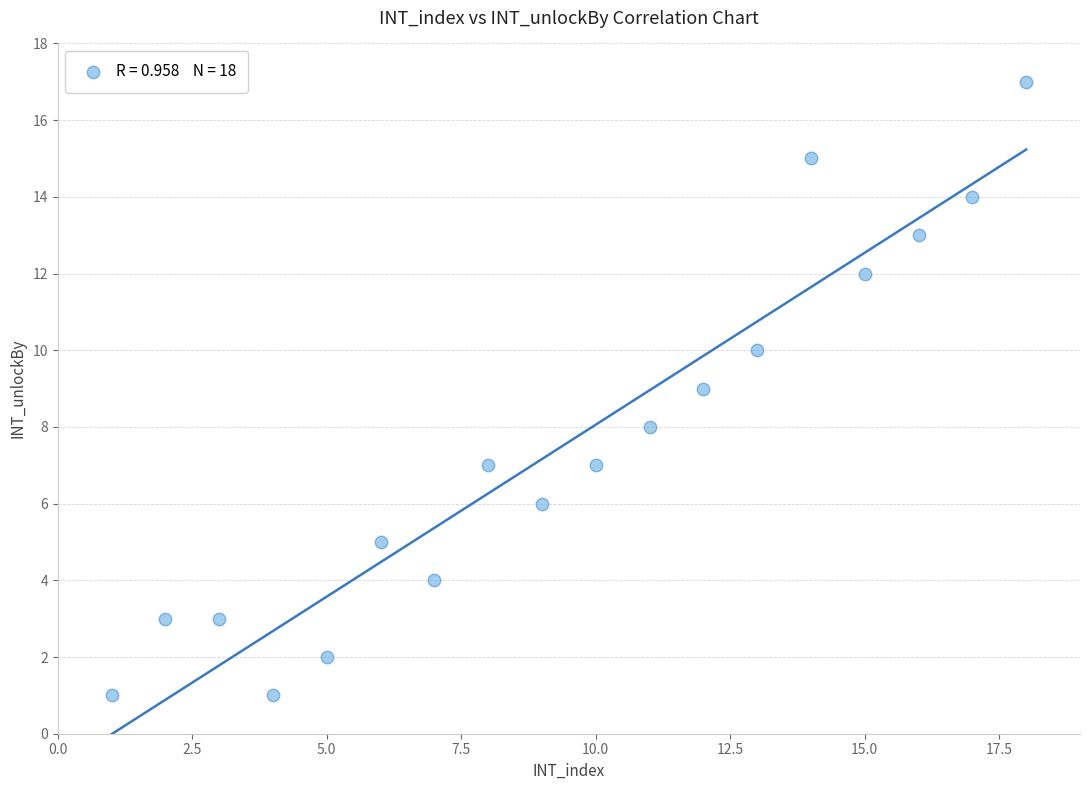

What is the range of X values (max minus min)?

17